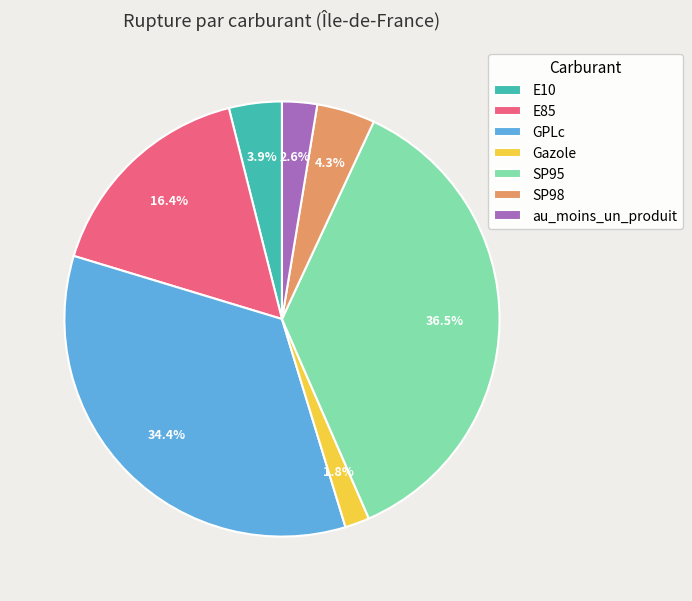

Which category has the smallest portion of the pie?

Gazole